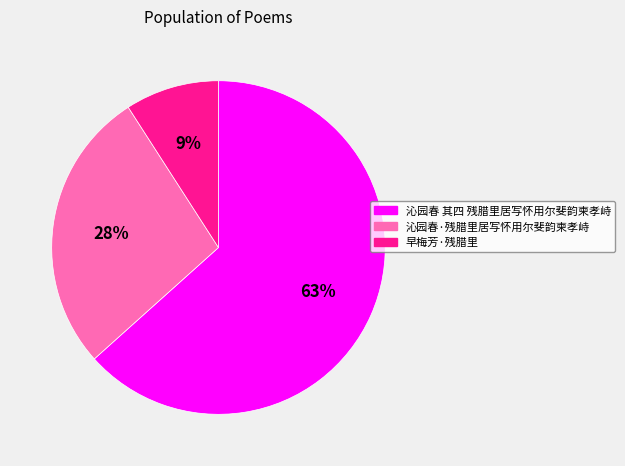

Combined, do 沁园春 其四 残腊里居写怀用尔斐韵柬孝峙 and 早梅芳·残腊里 account for over 50%?

Yes